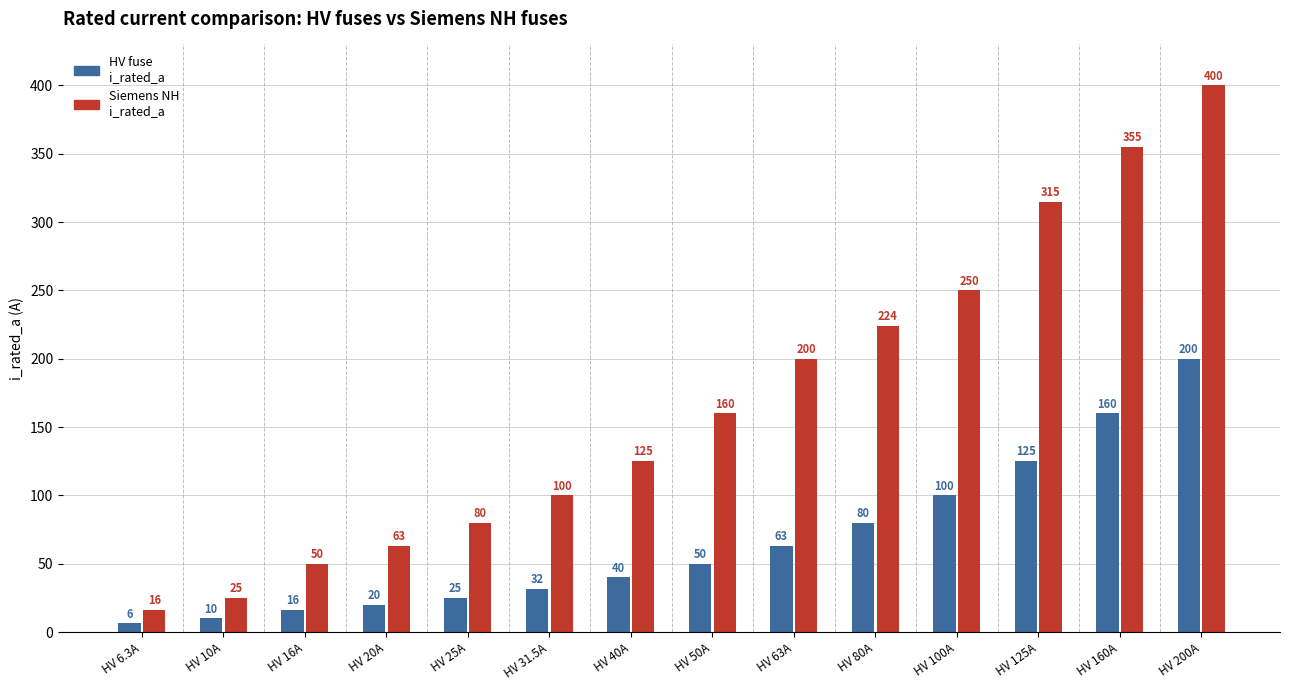

Is it true that Siemens NH i_rated_a equals 209.0 at HV 50A?

False